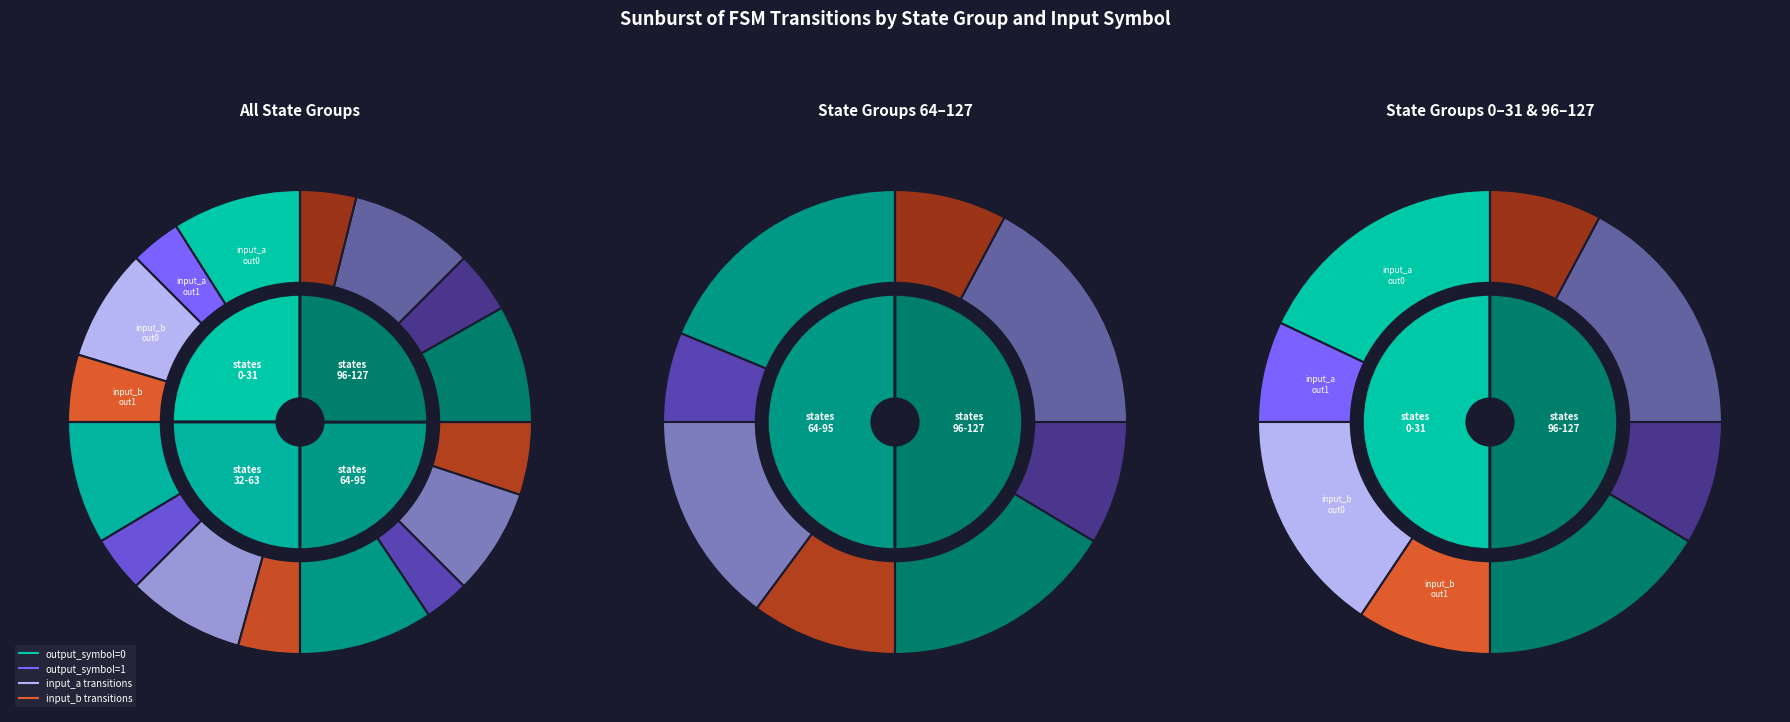

Which slice is the largest?

source_state 64-95